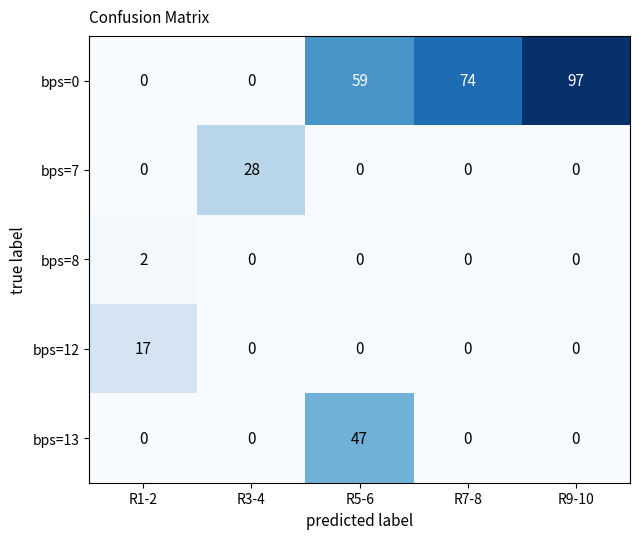

Reading left to right, list all the values displayed in this chart.

bps=0: 0	0	59	74	97
bps=7: 0	28	0	0	0
bps=8: 2	0	0	0	0
bps=12: 17	0	0	0	0
bps=13: 0	0	47	0	0